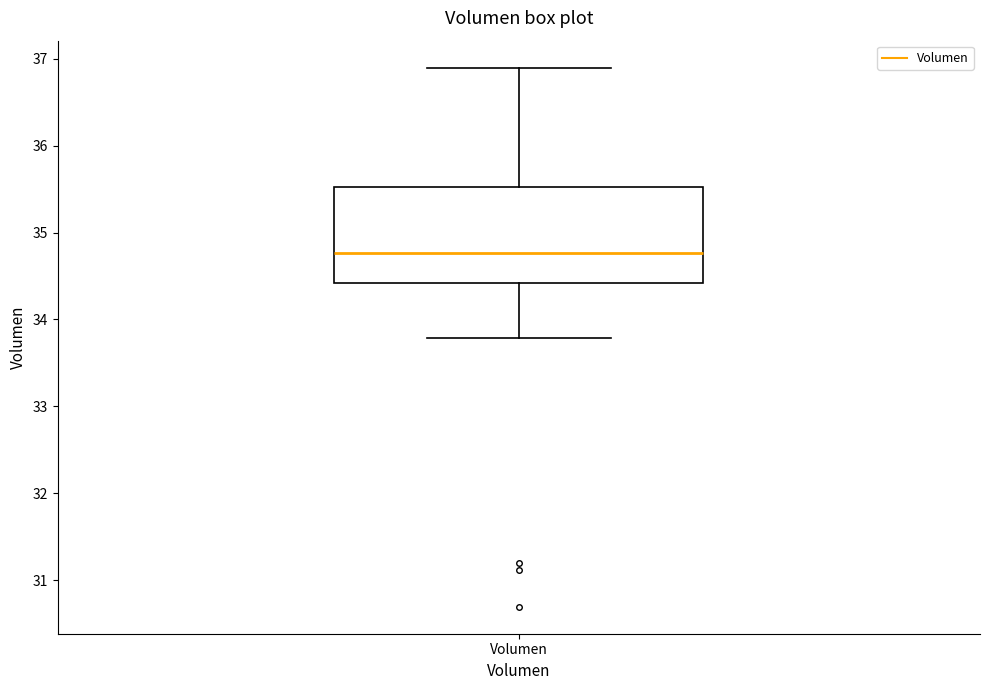

Transcribe this box plot: give where the median line is, the range the box spans, and where the two whiskers end, as read against the y-axis. The values are not printed on the chart, so give them approximately, as read against the axis.

median 34.8, box 34.4 to 35.5, whiskers 33.8 to 36.9